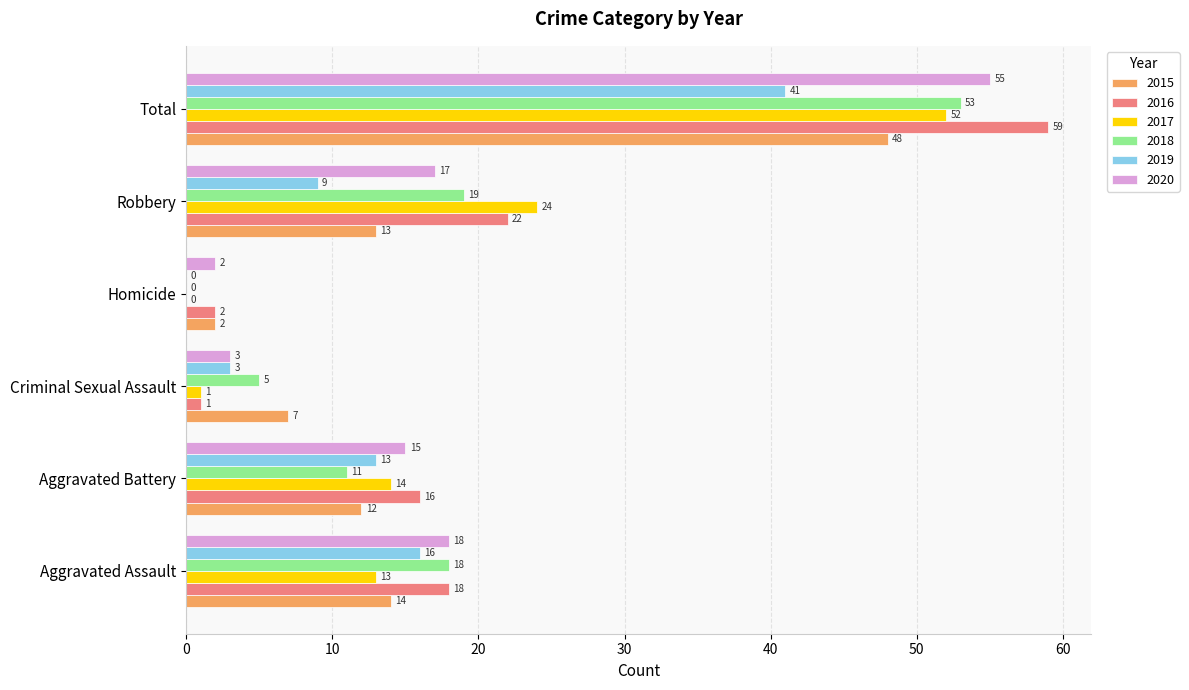

What is the sum of the 2017 values at Homicide and Robbery?

24